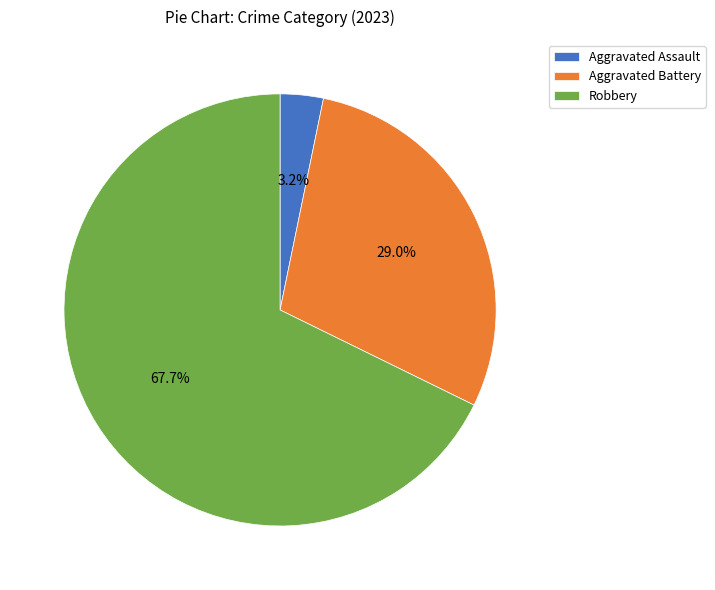

What percentage is the Robbery slice, to the nearest percent?

68%